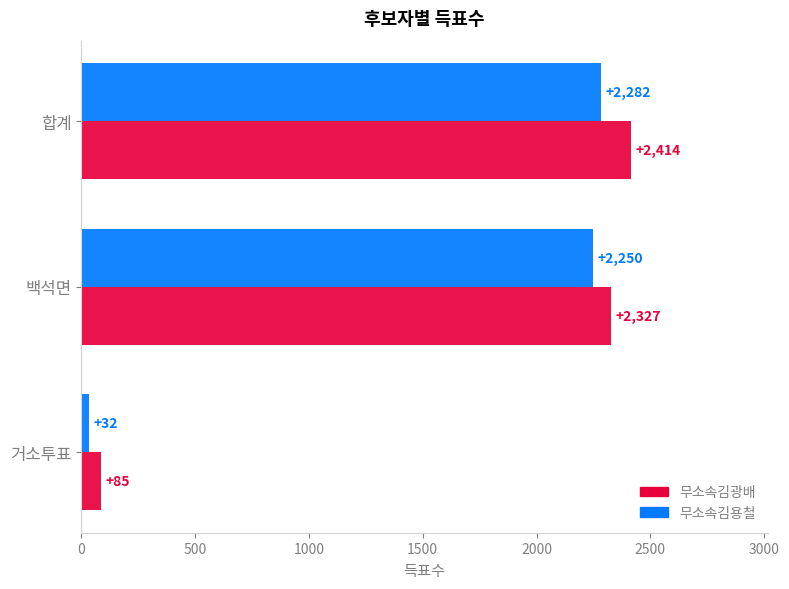

True or false: 무소속김광배 has a value of 3639 at 백석면.

False